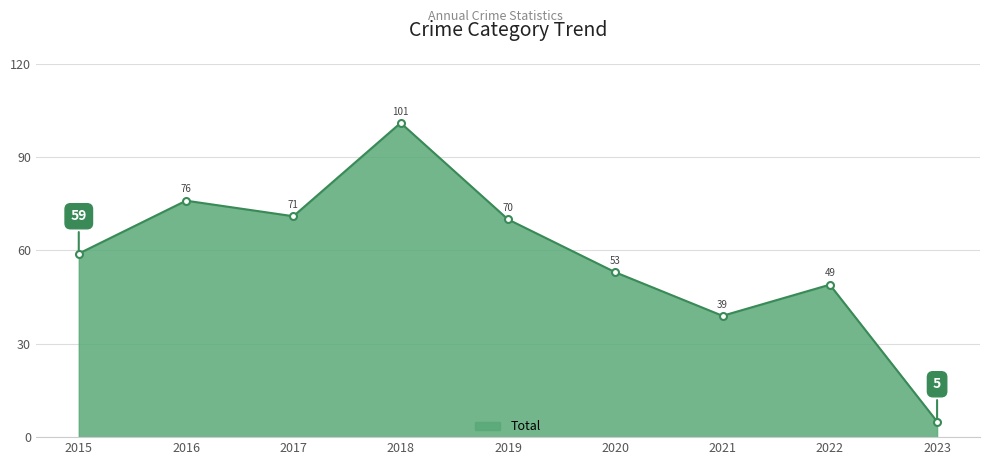

What is the maximum value shown in the chart?

101